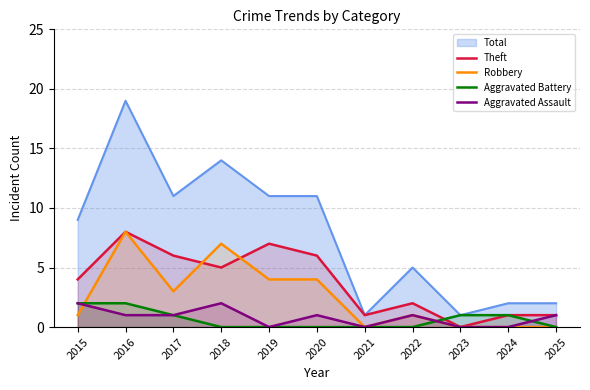

Does the chart display data point markers on the line(s)?

No